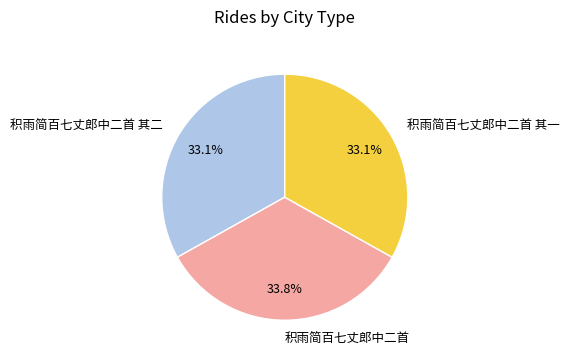

Does any single category account for the majority?

No